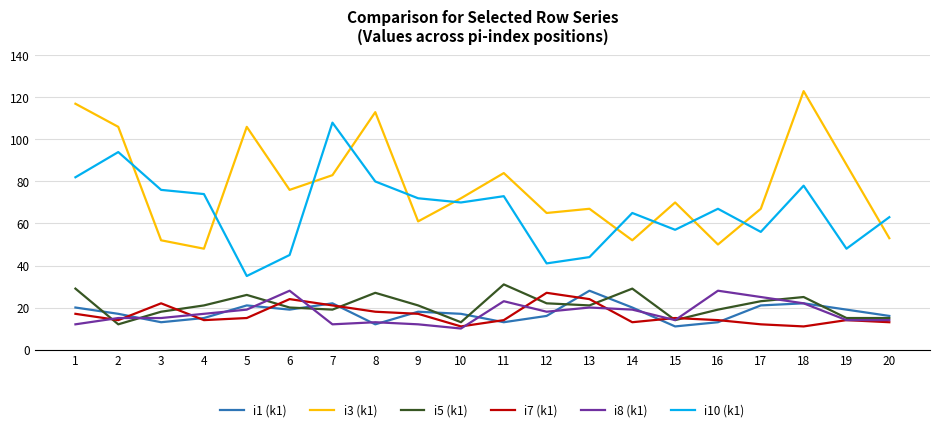

Is this an area chart (filled region under the line)?

No